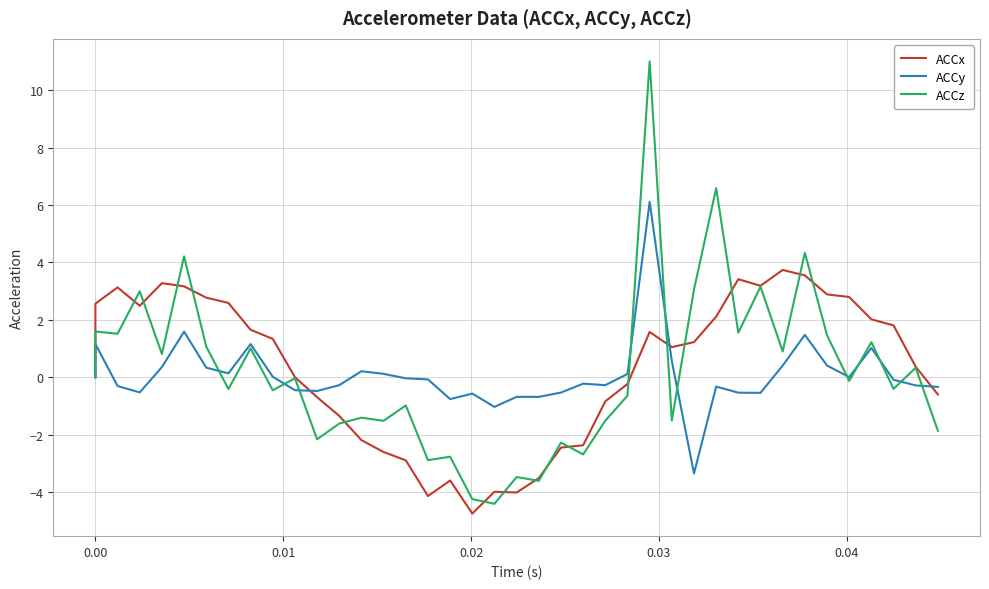

True or false: ACCy and ACCz cross at least once.

True